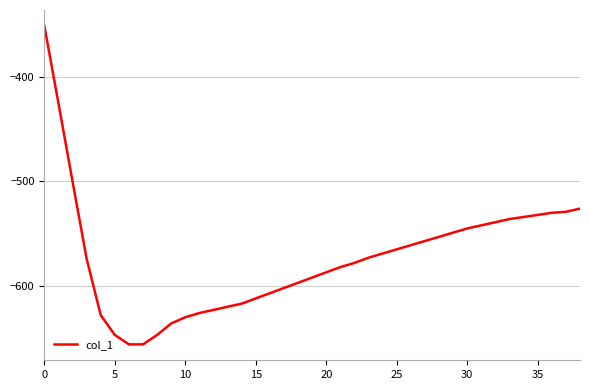

What is the smallest value displayed?

-656